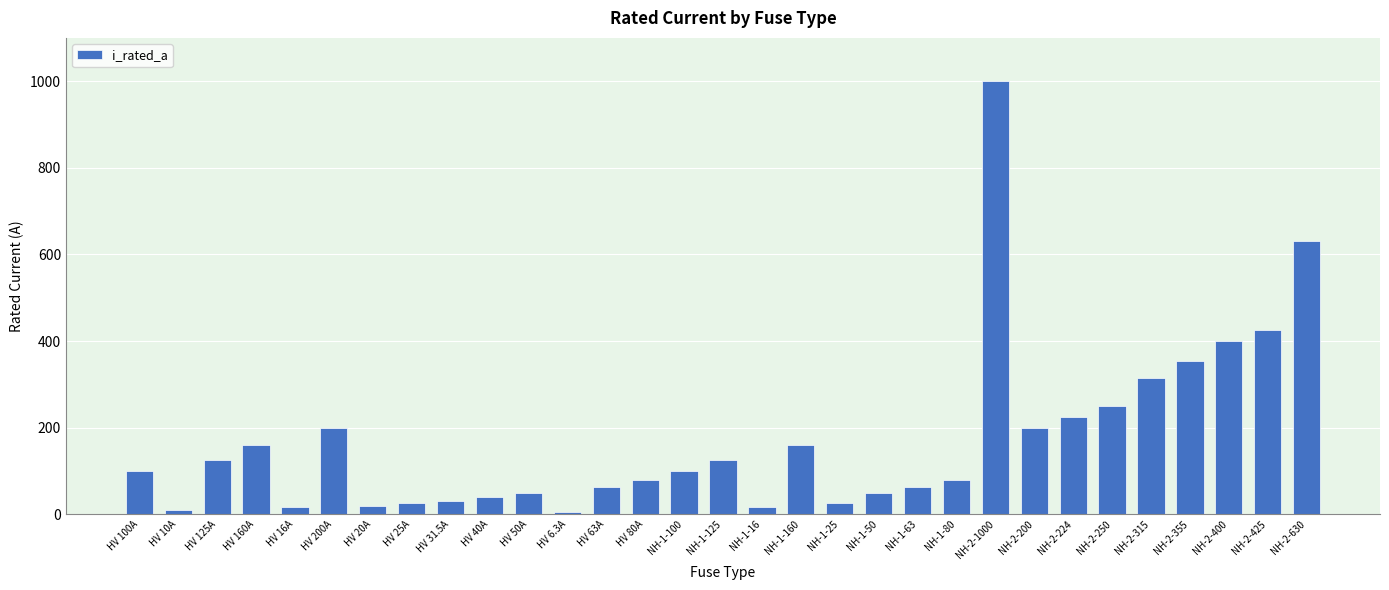

What is the maximum value shown in the chart?

1000.0